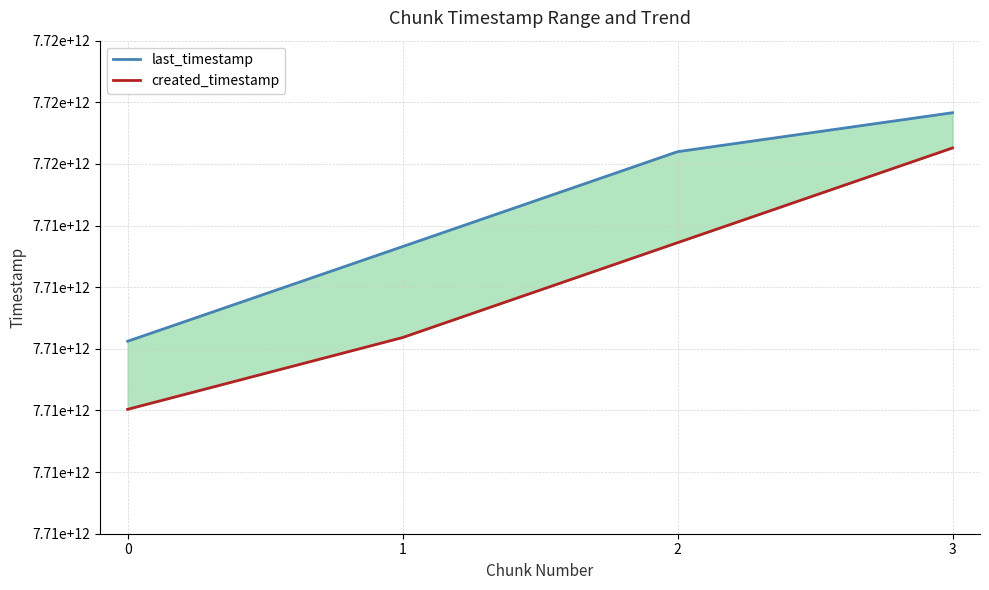

What is the value of the last_timestamp point at the 2nd from the left?

7714329587819